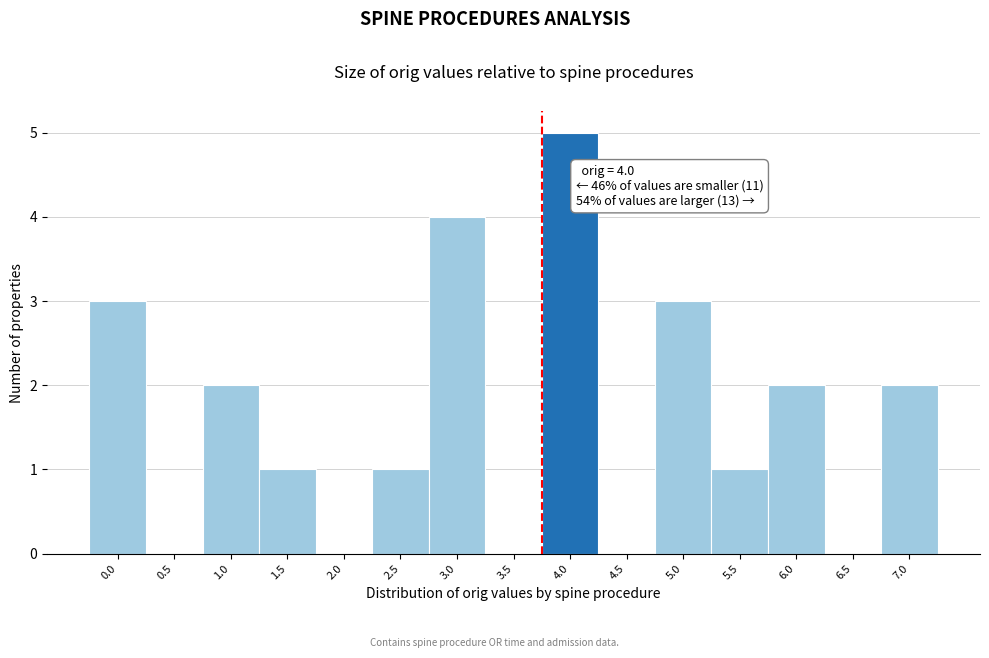

Reading left to right, list all the values displayed in this chart.

0.0=3	0.5=0	1.0=2	1.5=1	2.0=0	2.5=1	3.0=4	3.5=0	4.0=5	4.5=0	5.0=3	5.5=1	6.0=2	6.5=0	7.0=2